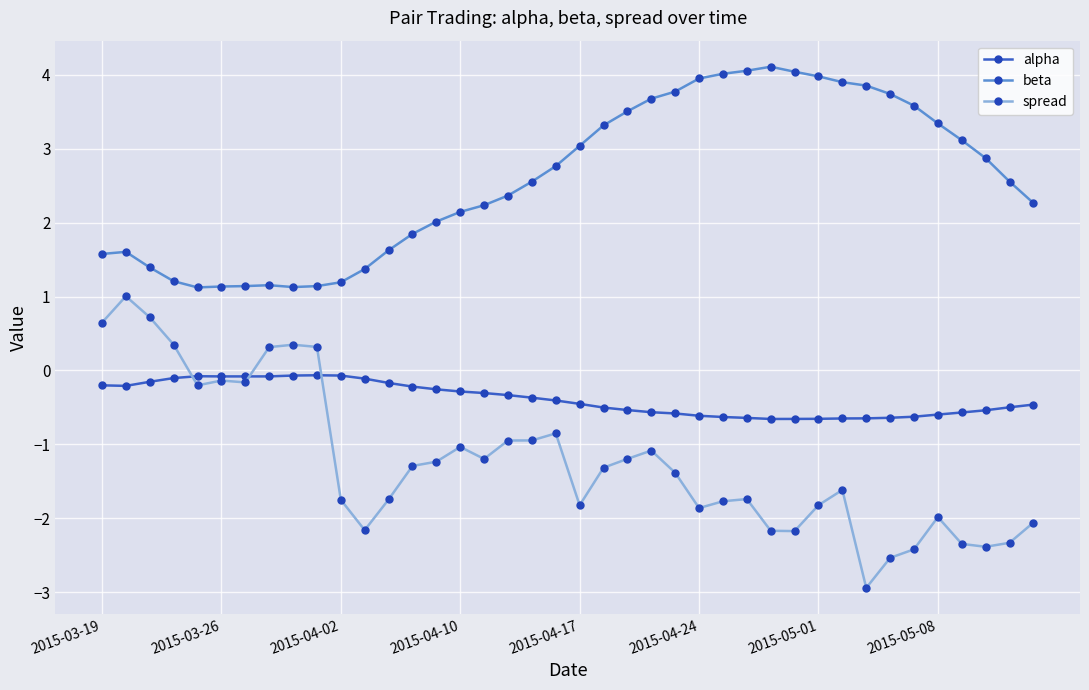

True or false: beta has more than 0 interior local peaks.

True